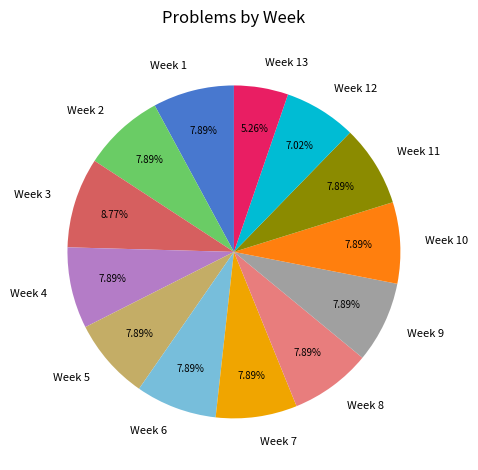

To the nearest percent, what is the difference between the Week 3 and Week 11 slice percentages?

1%